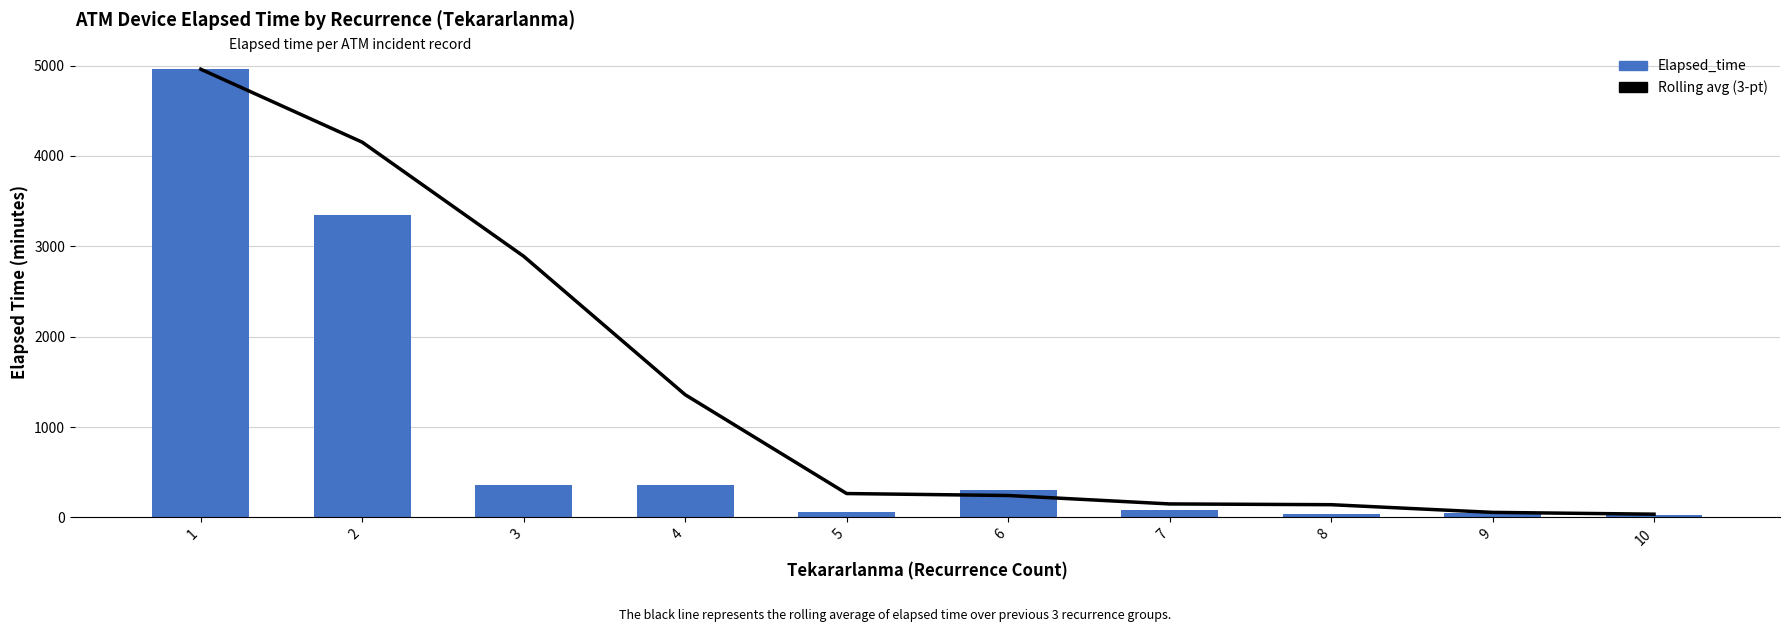

Are the bars horizontal?

No